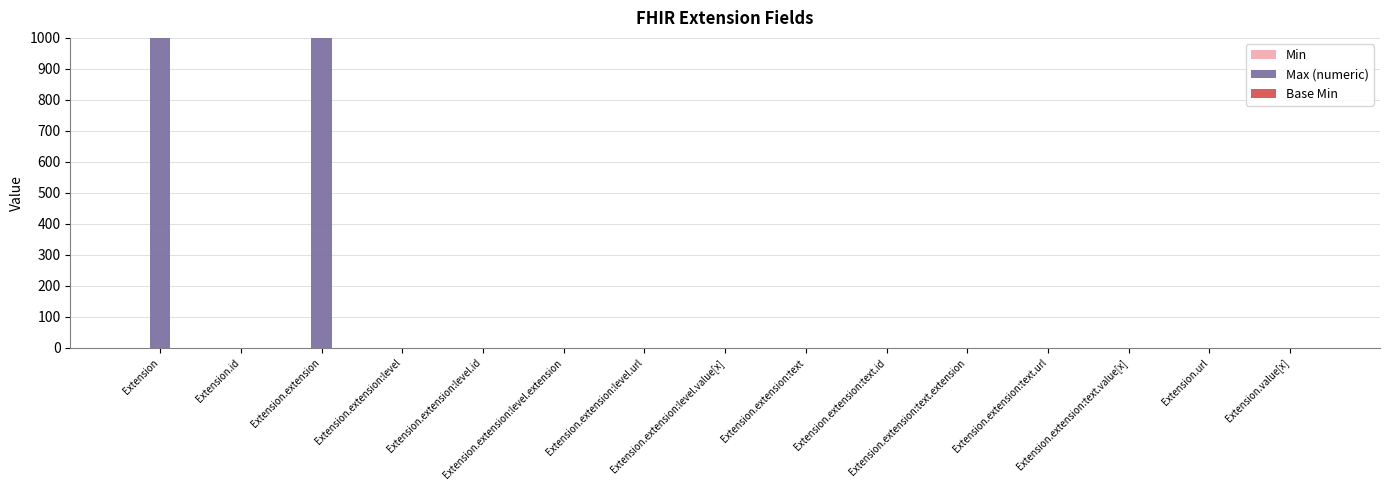

Where does the Max (numeric) series first go above 1?

Extension